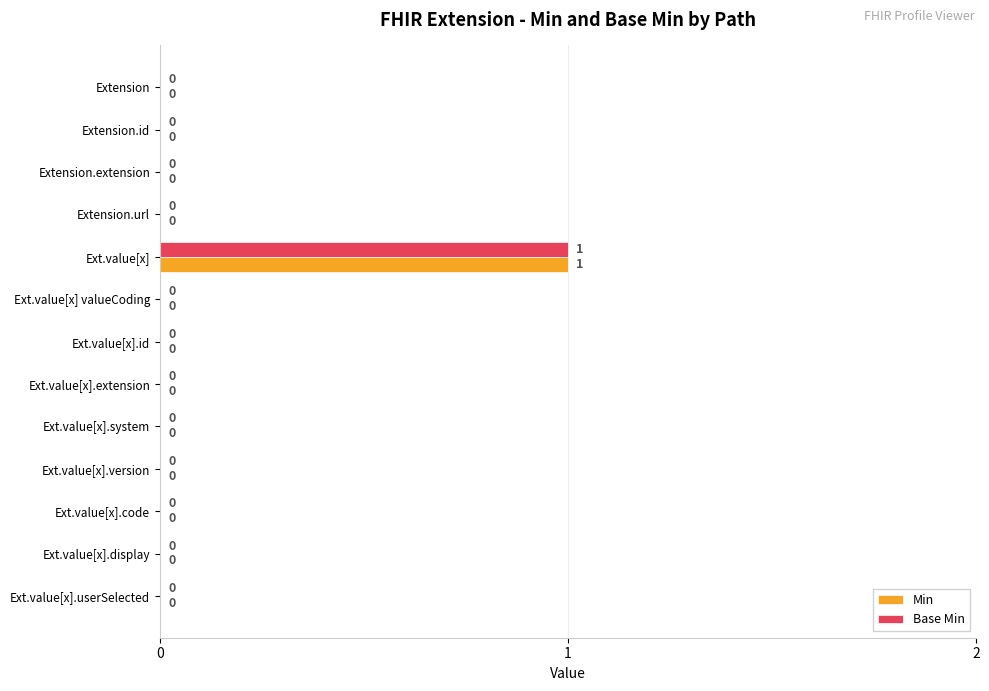

At which category is the sum across all series the highest?

Ext.value[x]